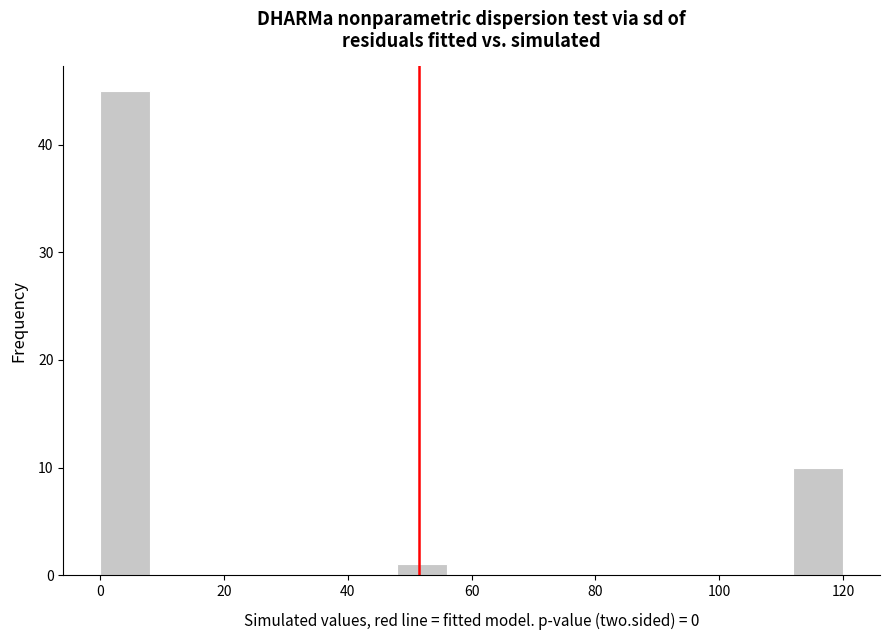

How tall is the bar that spans 48 to 56 on the x-axis? The values are not printed on the chart, so give them approximately, as read against the axis.

1